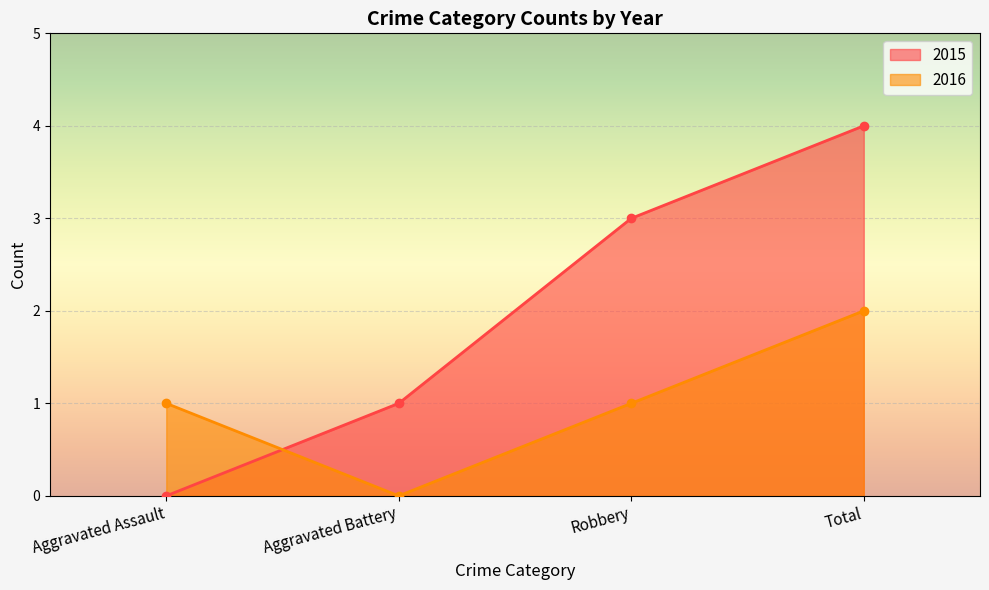

True or false: 2016 has a value of 1 at Aggravated Assault.

False